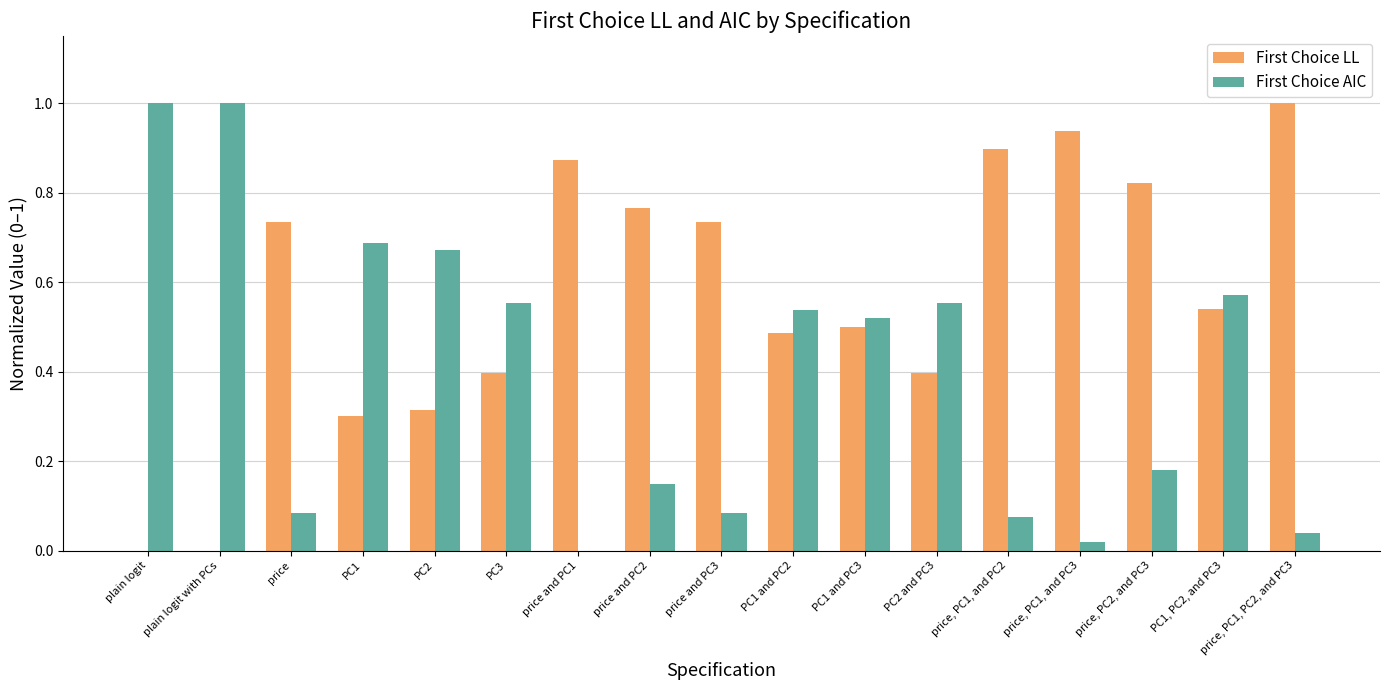

What is the sum of all First Choice LL values?

9.7